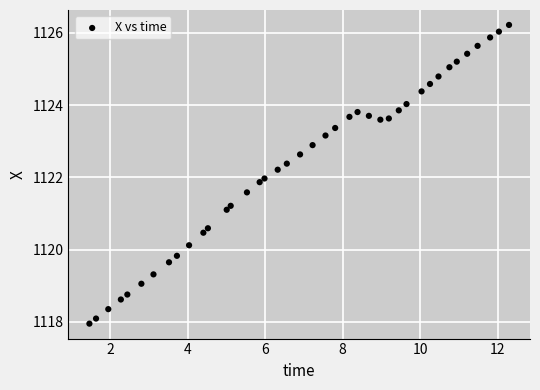

What is the range of Y values (max minus min)?

8.3